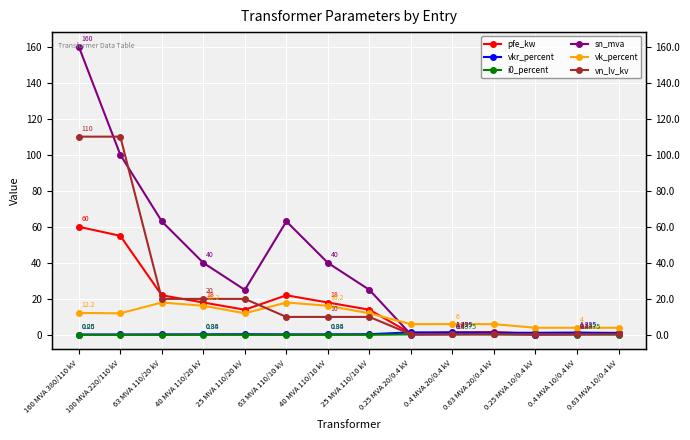

Reading left to right, extract all data points from this chart.

pfe_kw: 160 MVA 380/110 kV=60.0	100 MVA 220/110 kV=55.0	63 MVA 110/20 kV=22.0	40 MVA 110/20 kV=18.0	25 MVA 110/20 kV=14.0	63 MVA 110/10 kV=22.0	40 MVA 110/10 kV=18.0	25 MVA 110/10 kV=14.0	0.25 MVA 20/0.4 kV=0.8	0.4 MVA 20/0.4 kV=1.4	0.63 MVA 20/0.4 kV=1.6	0.25 MVA 10/0.4 kV=0.6	0.4 MVA 10/0.4 kV=0.9	0.63 MVA 10/0.4 kV=1.2
vkr_percent: 160 MVA 380/110 kV=0.2	100 MVA 220/110 kV=0.3	63 MVA 110/20 kV=0.3	40 MVA 110/20 kV=0.3	25 MVA 110/20 kV=0.4	63 MVA 110/10 kV=0.3	40 MVA 110/10 kV=0.3	25 MVA 110/10 kV=0.4	0.25 MVA 20/0.4 kV=1.4	0.4 MVA 20/0.4 kV=1.4	0.63 MVA 20/0.4 kV=1.2	0.25 MVA 10/0.4 kV=1.2	0.4 MVA 10/0.4 kV=1.3	0.63 MVA 10/0.4 kV=1.1
i0_percent: 160 MVA 380/110 kV=0.1	100 MVA 220/110 kV=0.1	63 MVA 110/20 kV=0.0	40 MVA 110/20 kV=0.1	25 MVA 110/20 kV=0.1	63 MVA 110/10 kV=0.0	40 MVA 110/10 kV=0.1	25 MVA 110/10 kV=0.1	0.25 MVA 20/0.4 kV=0.3	0.4 MVA 20/0.4 kV=0.3	0.63 MVA 20/0.4 kV=0.3	0.25 MVA 10/0.4 kV=0.2	0.4 MVA 10/0.4 kV=0.2	0.63 MVA 10/0.4 kV=0.2
sn_mva: 160 MVA 380/110 kV=160.0	100 MVA 220/110 kV=100.0	63 MVA 110/20 kV=63.0	40 MVA 110/20 kV=40.0	25 MVA 110/20 kV=25.0	63 MVA 110/10 kV=63.0	40 MVA 110/10 kV=40.0	25 MVA 110/10 kV=25.0	0.25 MVA 20/0.4 kV=0.2	0.4 MVA 20/0.4 kV=0.4	0.63 MVA 20/0.4 kV=0.6	0.25 MVA 10/0.4 kV=0.2	0.4 MVA 10/0.4 kV=0.4	0.63 MVA 10/0.4 kV=0.6
vk_percent: 160 MVA 380/110 kV=12.2	100 MVA 220/110 kV=12.0	63 MVA 110/20 kV=18.0	40 MVA 110/20 kV=16.2	25 MVA 110/20 kV=12.0	63 MVA 110/10 kV=18.0	40 MVA 110/10 kV=16.2	25 MVA 110/10 kV=12.0	0.25 MVA 20/0.4 kV=6.0	0.4 MVA 20/0.4 kV=6.0	0.63 MVA 20/0.4 kV=6.0	0.25 MVA 10/0.4 kV=4.0	0.4 MVA 10/0.4 kV=4.0	0.63 MVA 10/0.4 kV=4.0
vn_lv_kv: 160 MVA 380/110 kV=110.0	100 MVA 220/110 kV=110.0	63 MVA 110/20 kV=20.0	40 MVA 110/20 kV=20.0	25 MVA 110/20 kV=20.0	63 MVA 110/10 kV=10.0	40 MVA 110/10 kV=10.0	25 MVA 110/10 kV=10.0	0.25 MVA 20/0.4 kV=0.4	0.4 MVA 20/0.4 kV=0.4	0.63 MVA 20/0.4 kV=0.4	0.25 MVA 10/0.4 kV=0.4	0.4 MVA 10/0.4 kV=0.4	0.63 MVA 10/0.4 kV=0.4